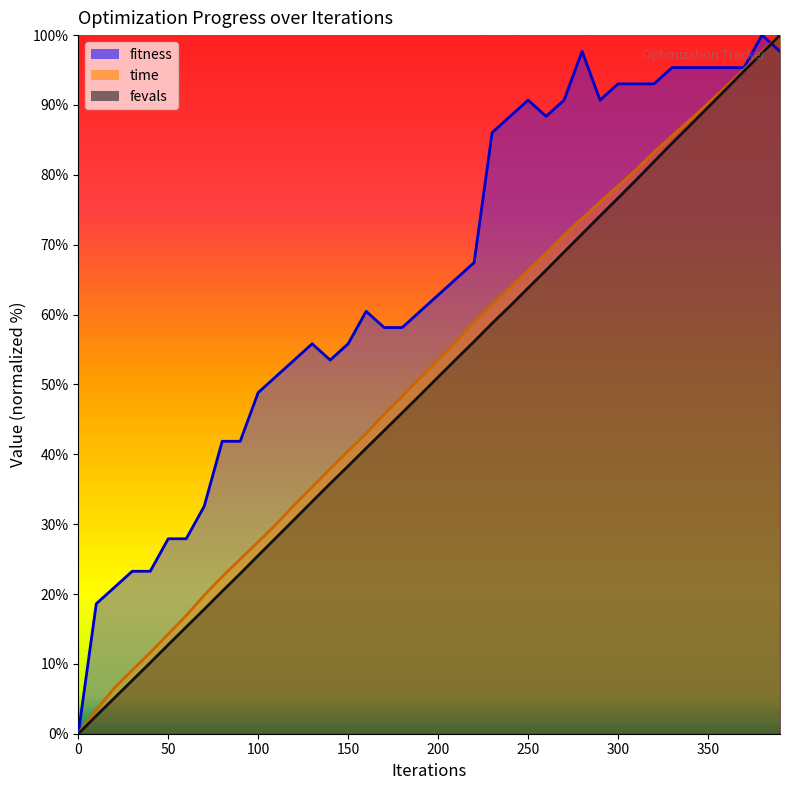

True or false: time_scaled has a value of 76.1 at 290.

True